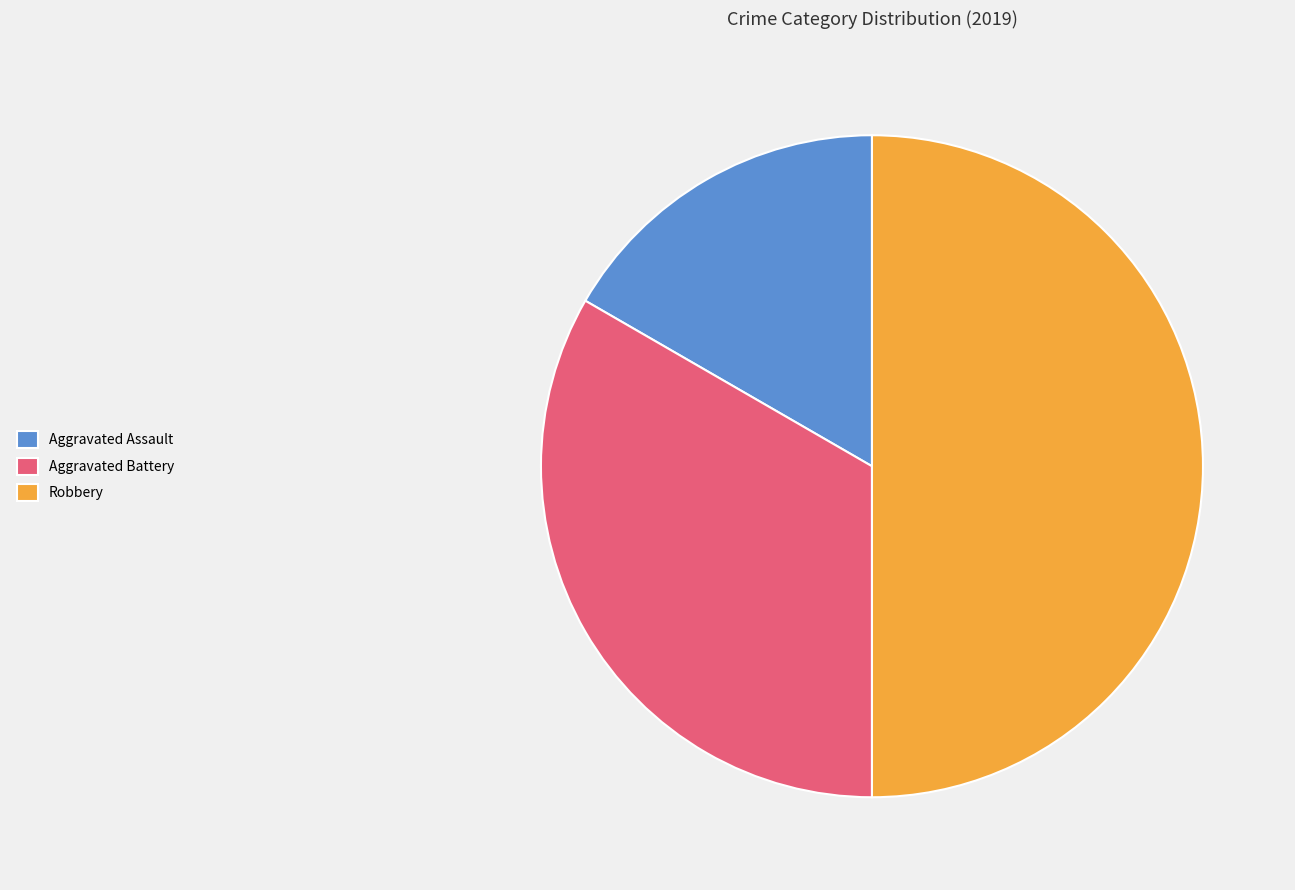

Is it true that Aggravated Battery is 47% of the pie?

False